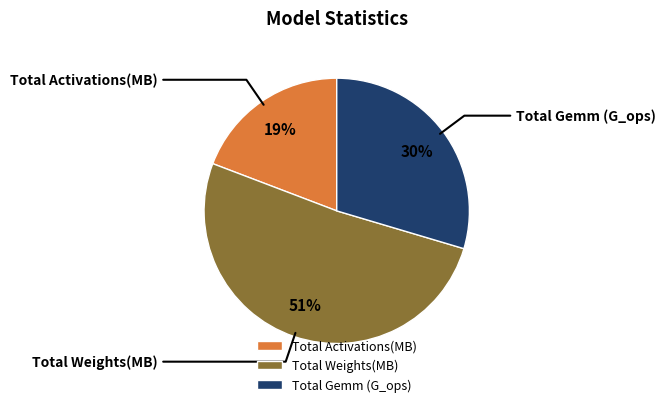

The Total Weights(MB) slice represents 51% of the pie. True or false?

True